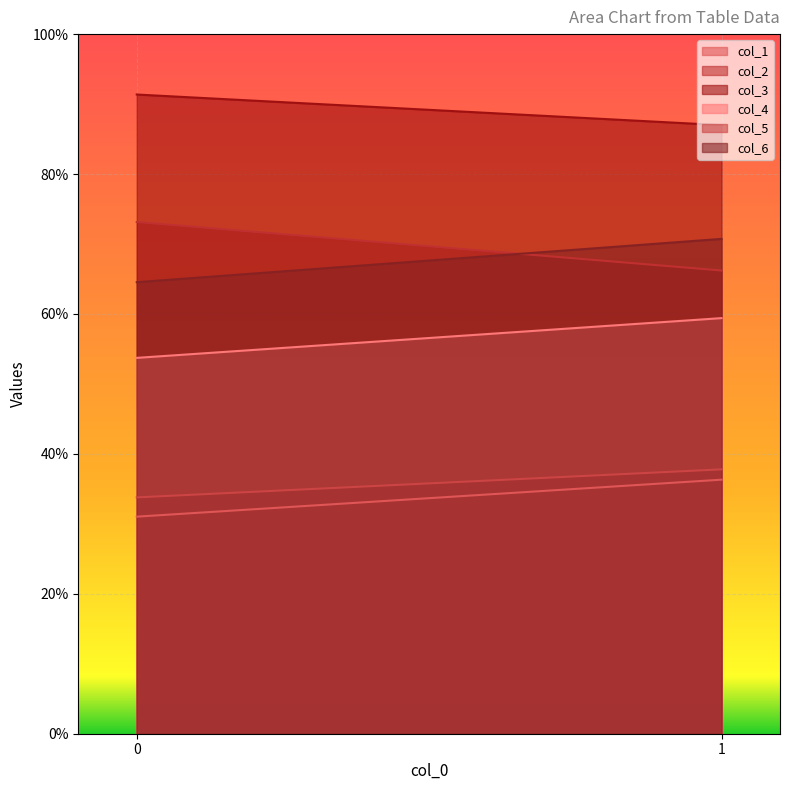

True or false: col_1 has a value of 51.5 at 1.

False